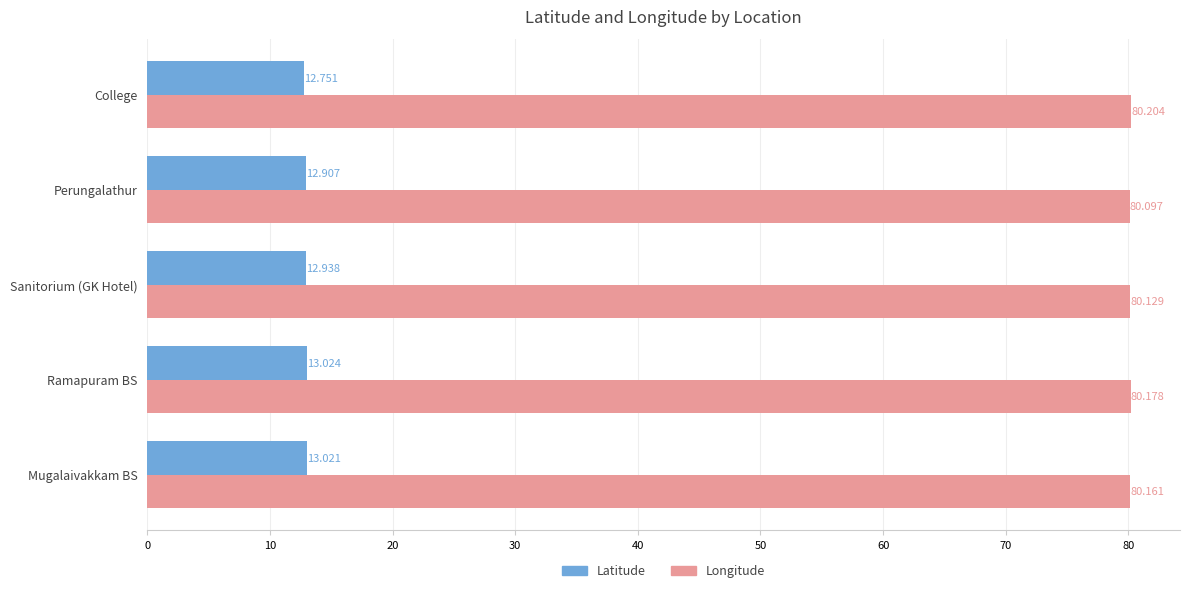

Which category has the lowest value in the Longitude series?

Perungalathur